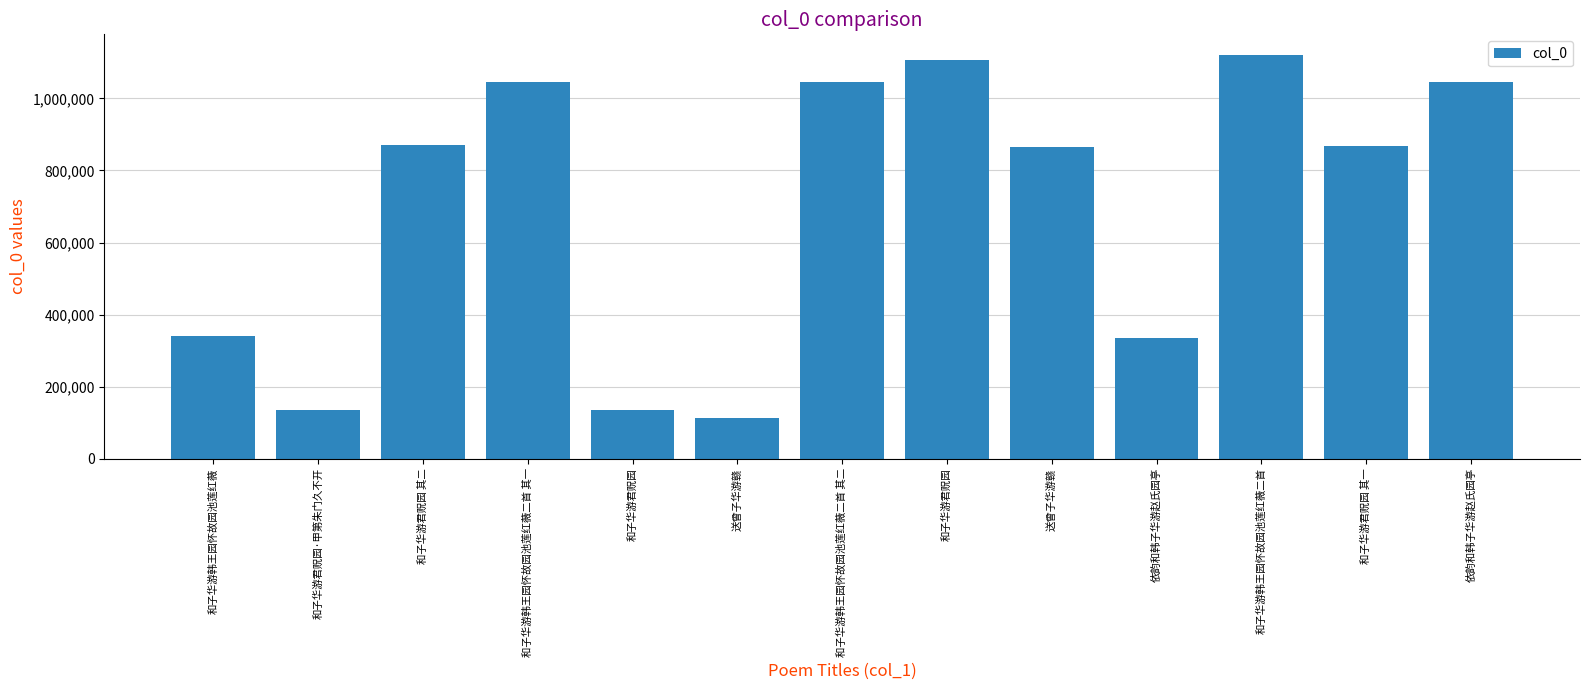

Between 和子华游韩王园怀故园池莲红薇二首 其二 and 送曾子华游赣, which is larger?

和子华游韩王园怀故园池莲红薇二首 其二